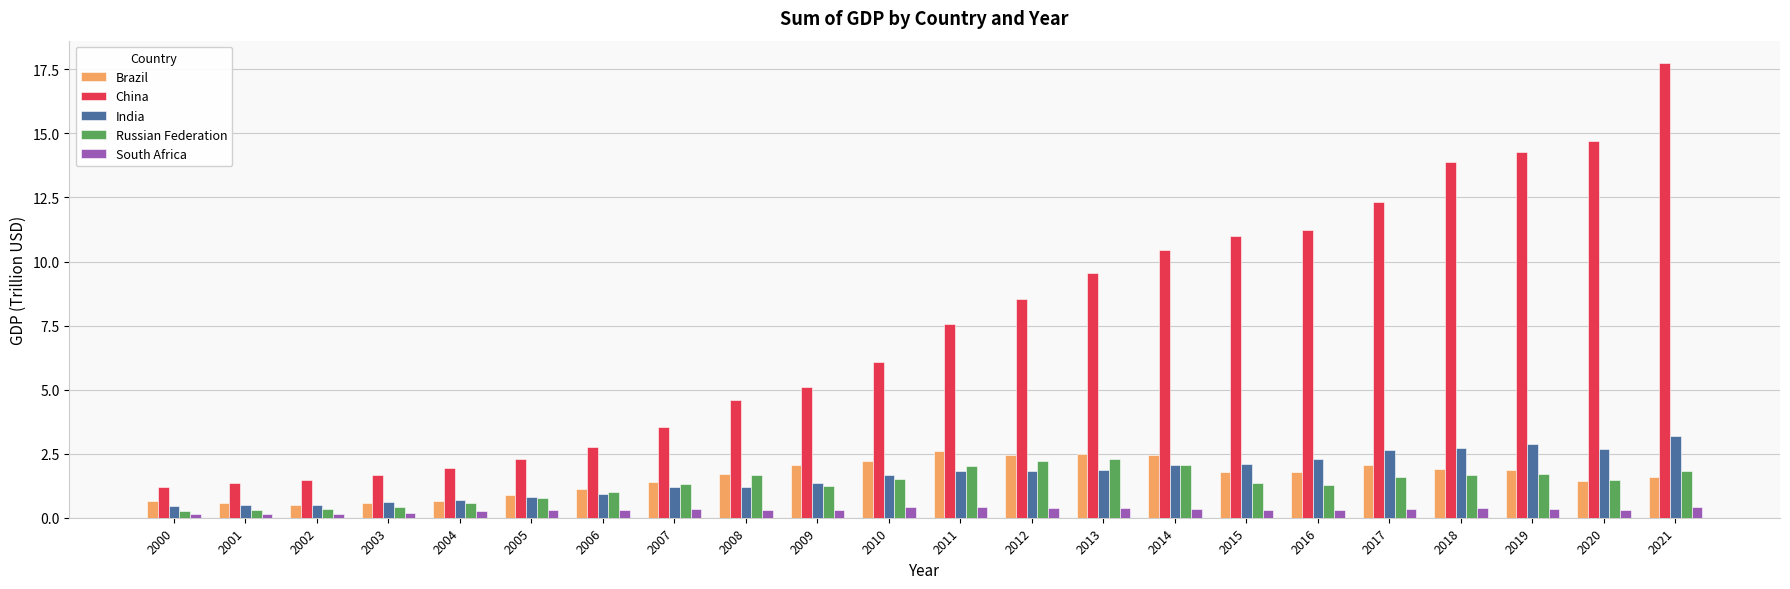

What is the approximate value of Brazil at 2013?

2.5